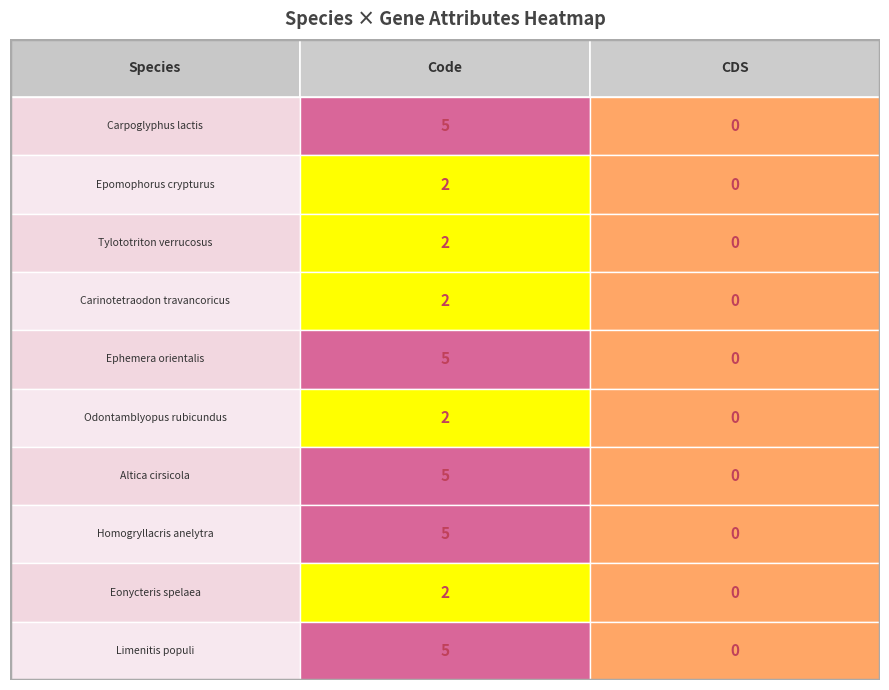

What is the average value of the Odontamblyopus rubicundus series?

1